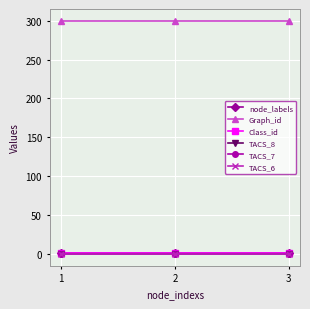

What is the value of the node_labels point at the 1st from the left?

1